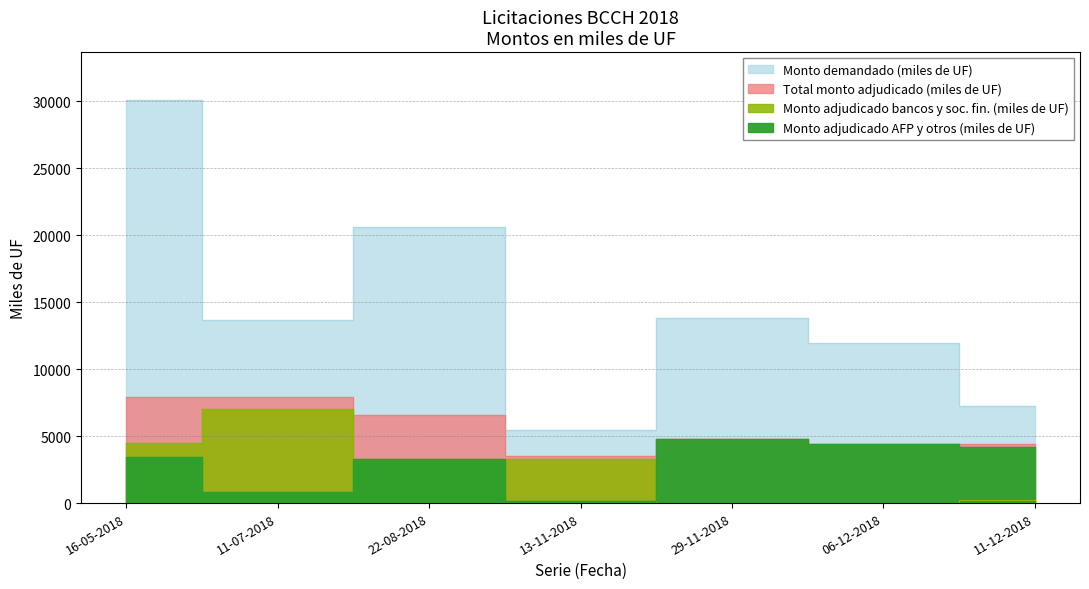

Read the Total monto adjudicado (miles de UF) value at 06-12-2018.

4400